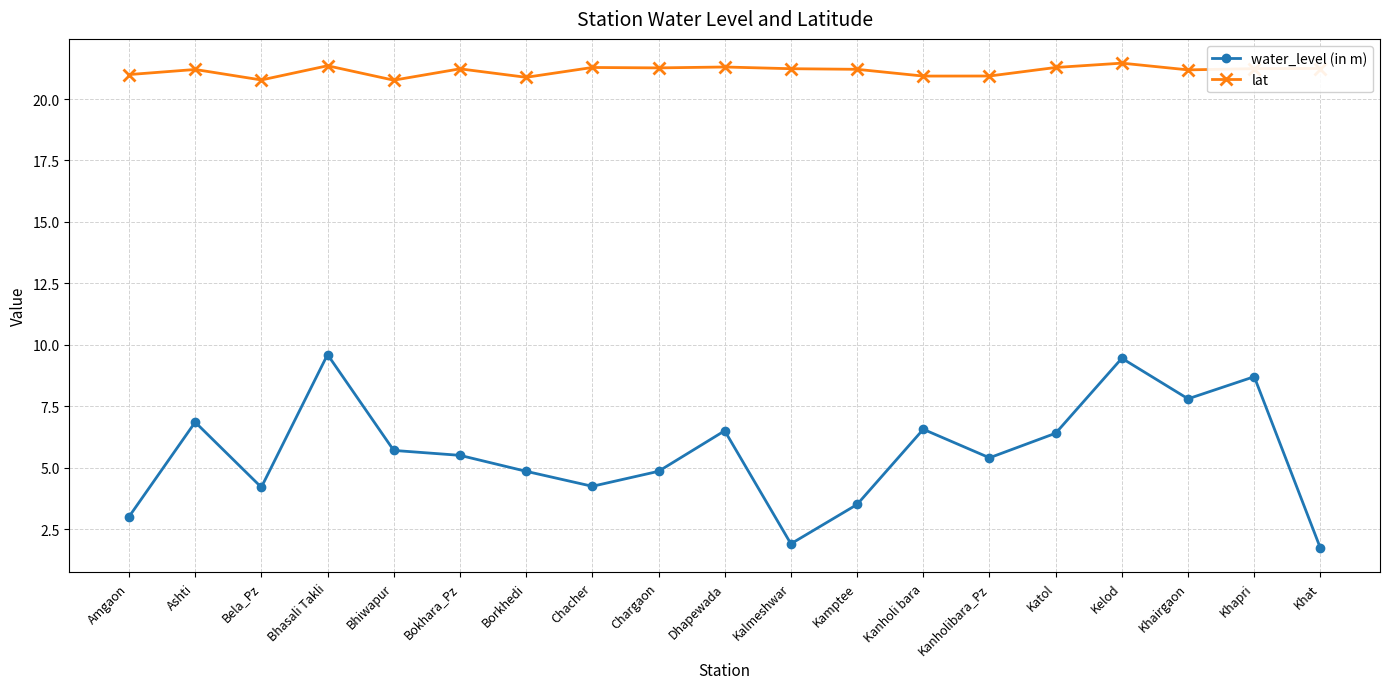

What is the value of the water_level (in m) point at the 13th from the left?

6.6